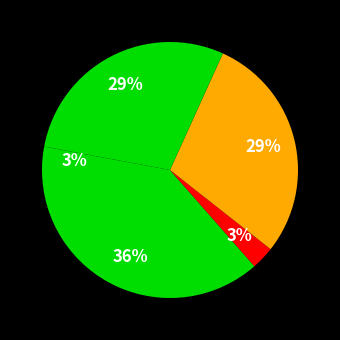

How many segments does this pie chart have?

5